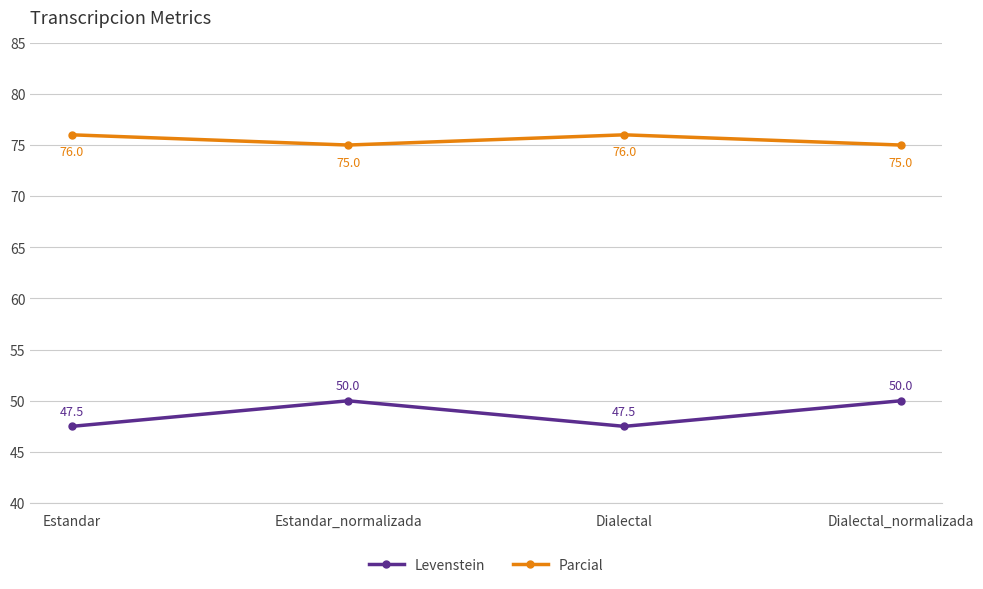

What are all the series names shown in the legend?

Levenstein, Parcial